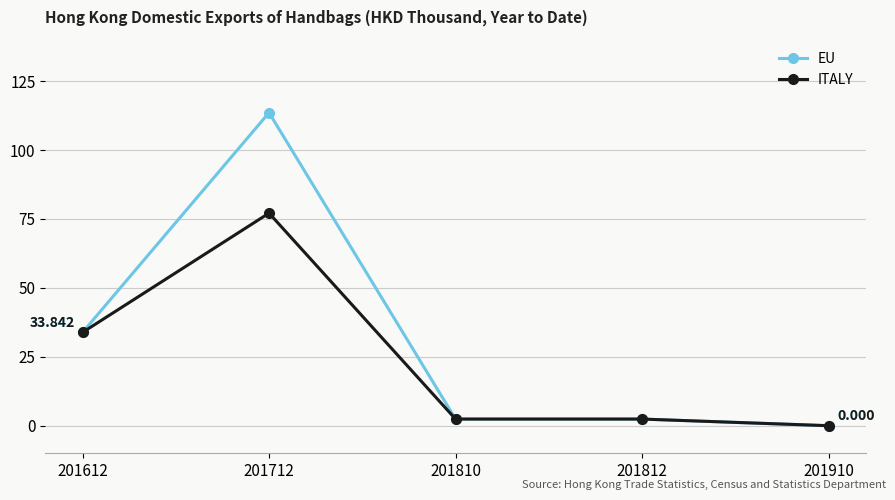

Rank the series by their maximum value, from lowest to highest.

ITALY, EU